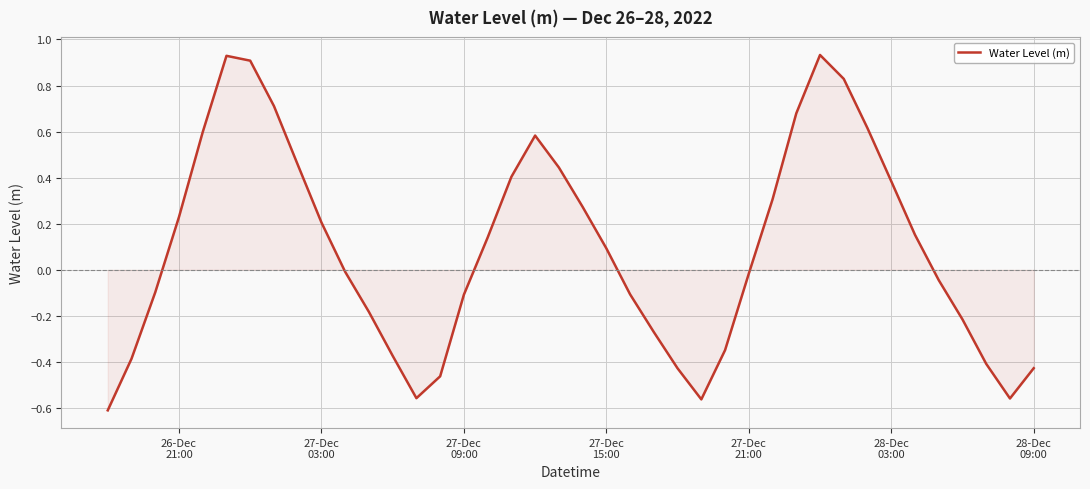

What is the difference between the maximum and minimum values?

1.5